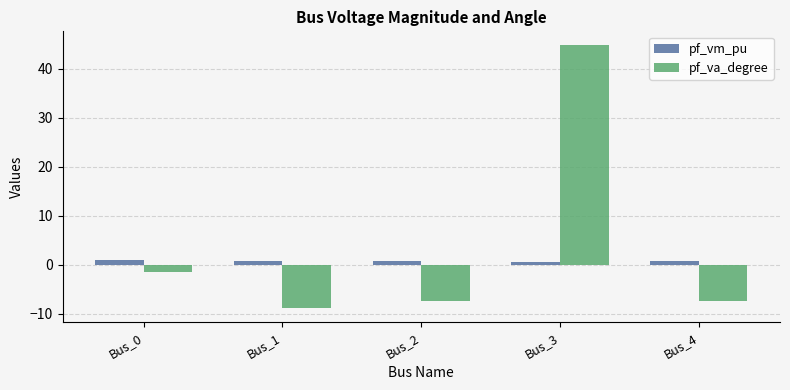

Read the pf_va_degree value at Bus_1.

-8.9